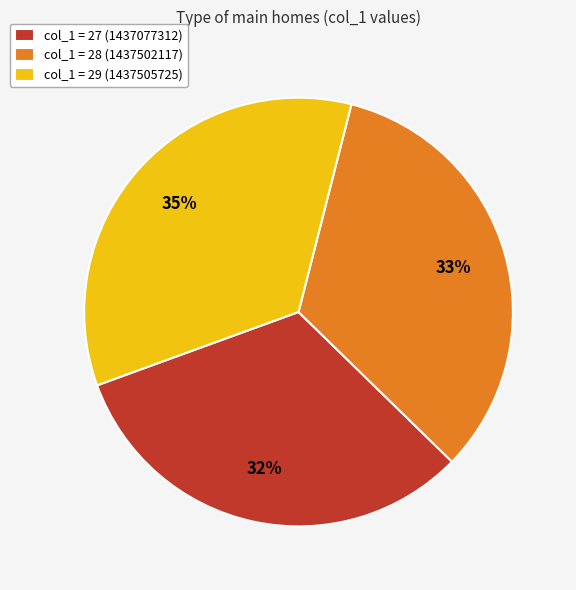

Does any single category account for the majority?

No